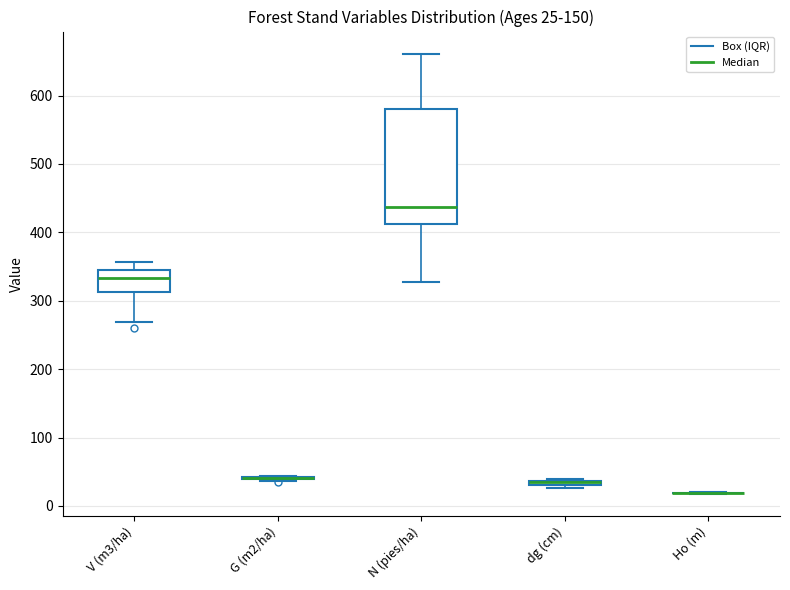

Comparing the boxes themselves (not the whiskers), which one is the tallest?

N (pies/ha)